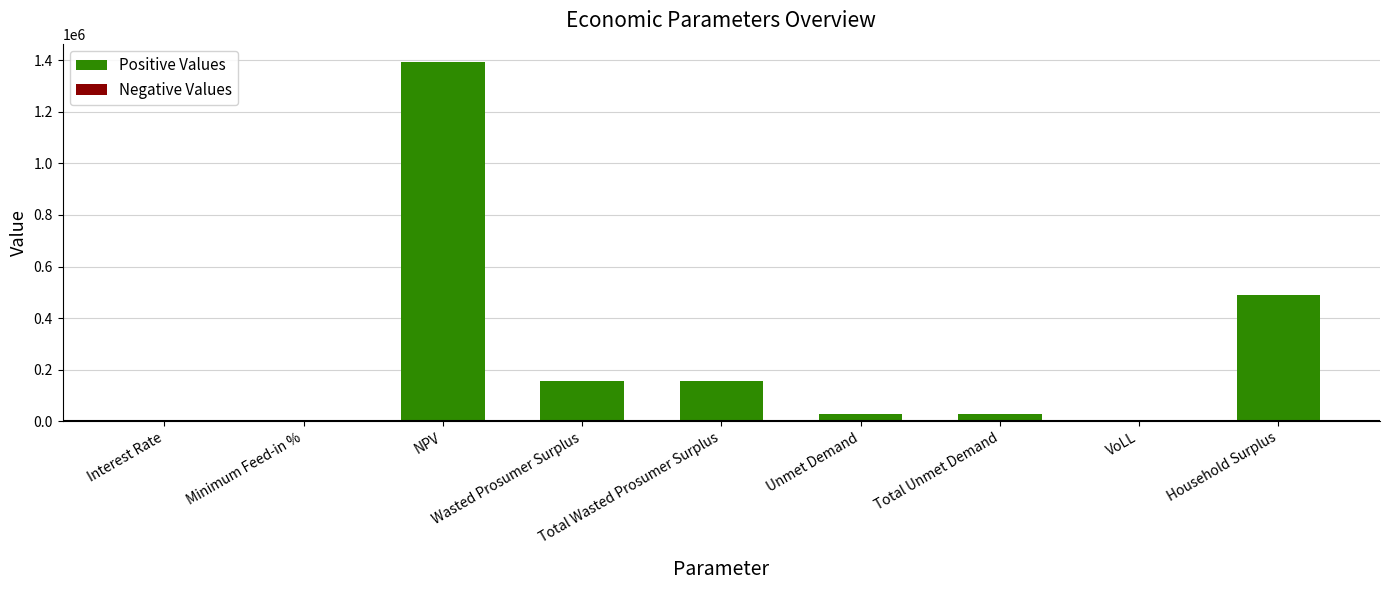

Where is the data nearest to the value 697576?

Household Surplus